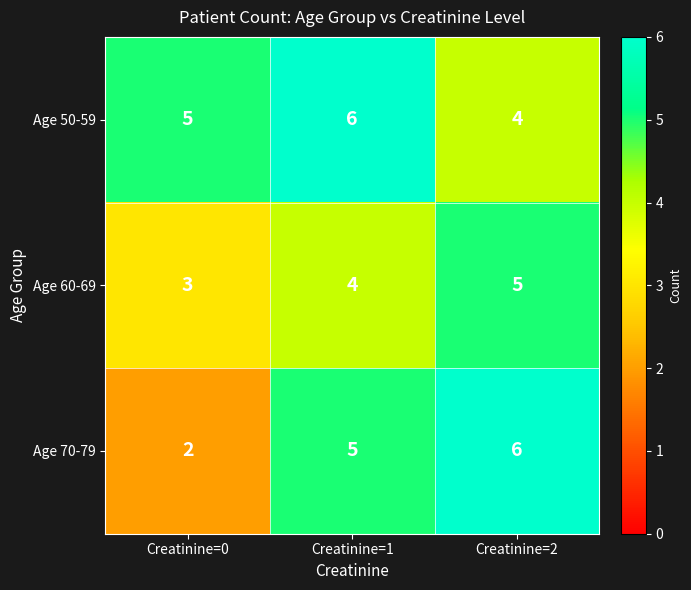

Reading left to right, transcribe all the data shown in this chart.

Age 50-59: 5	6	4
Age 60-69: 3	4	5
Age 70-79: 2	5	6